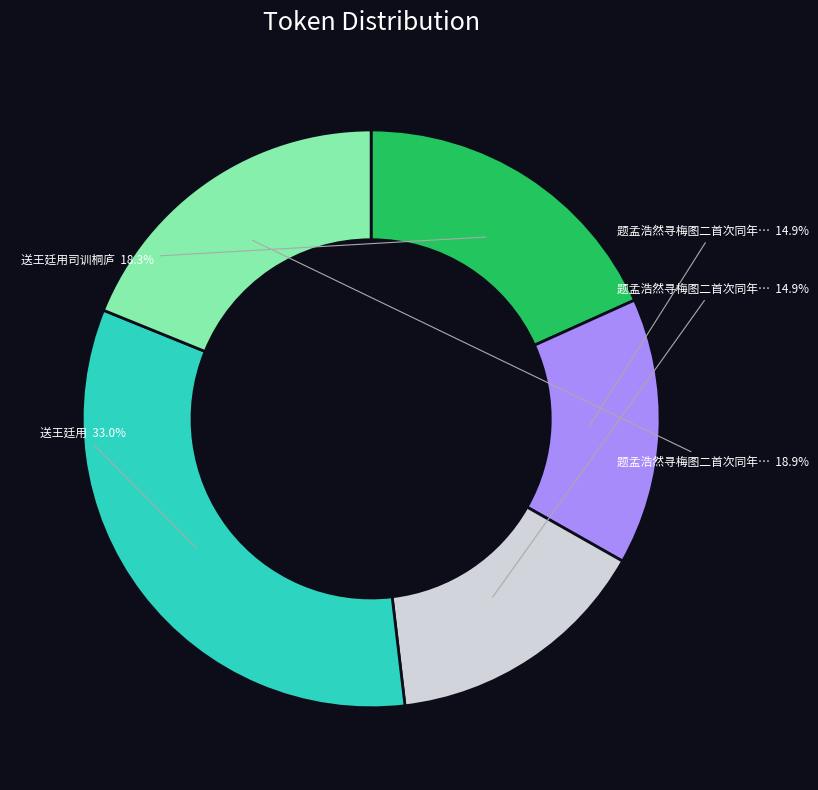

Does any single category account for the majority?

No